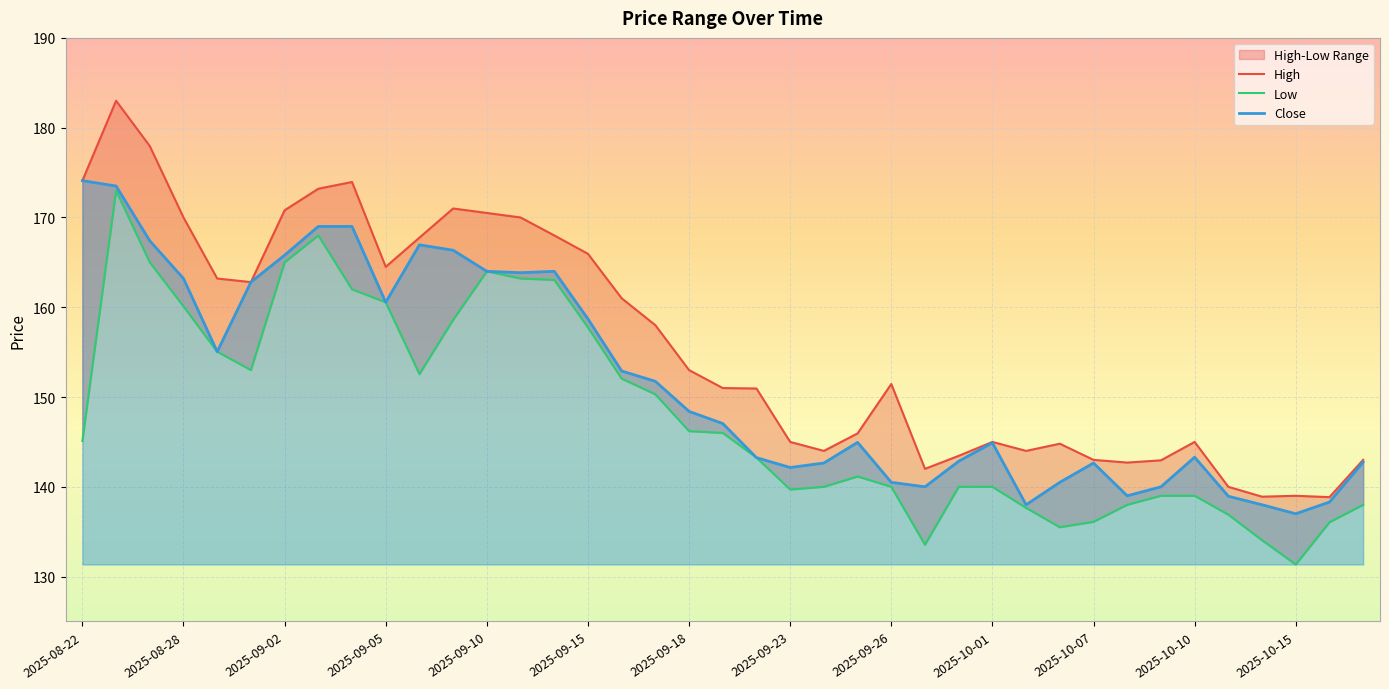

What is the difference between the maximum and second lowest values in the Low series?

39.4